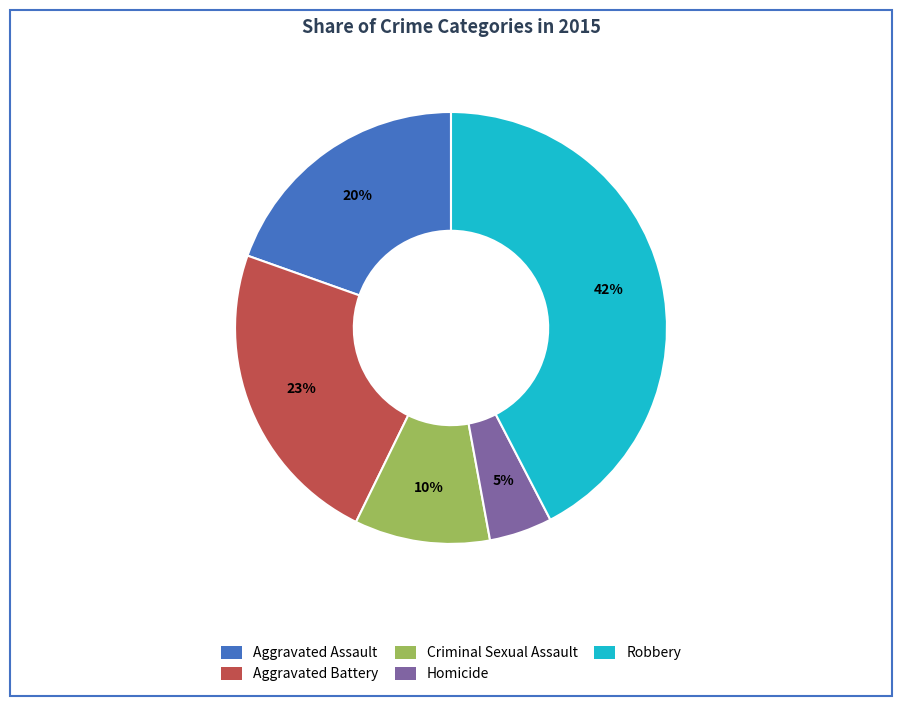

Between Criminal Sexual Assault and Aggravated Battery, which is larger?

Aggravated Battery